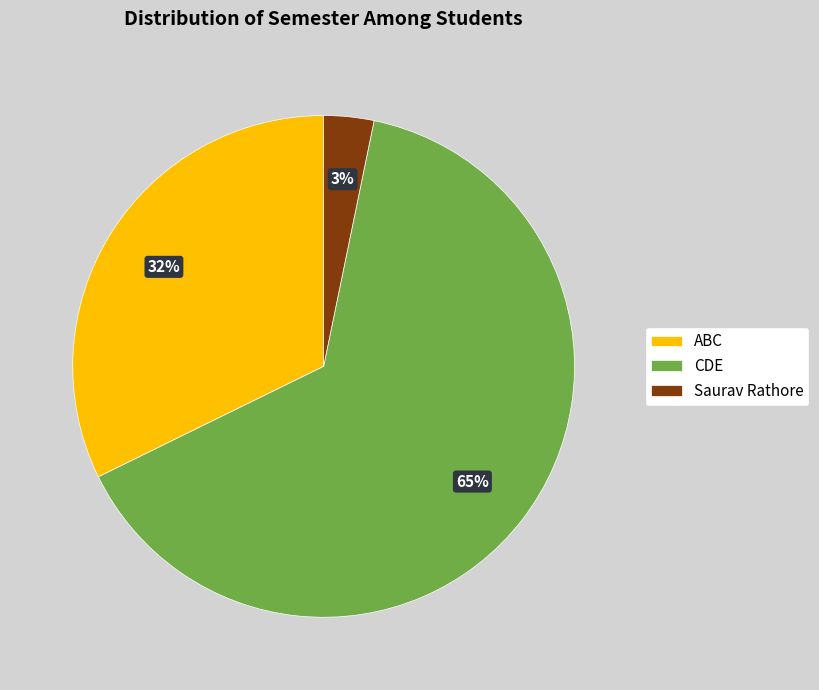

Is the sum of CDE and Saurav Rathore greater than half?

Yes